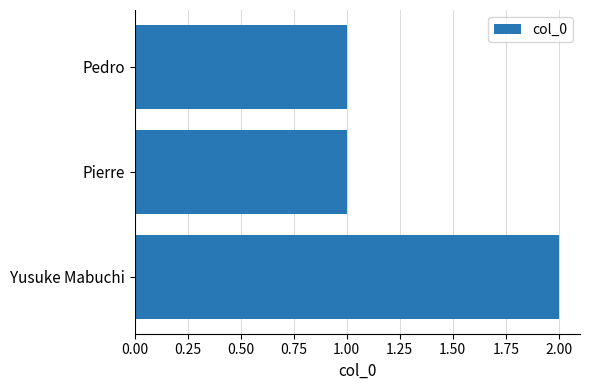

What is the average value?

1